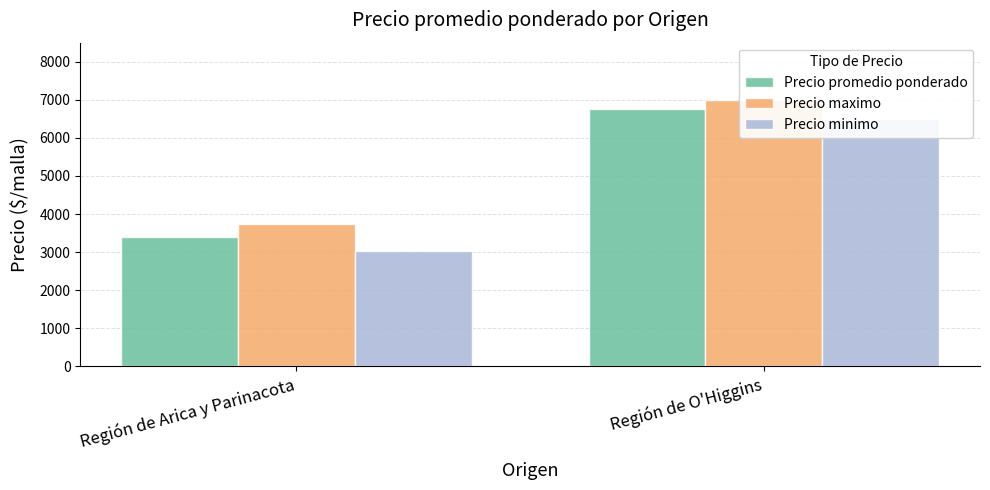

Which category has the lowest value in the Precio promedio ponderado series?

Región de Arica y Parinacota